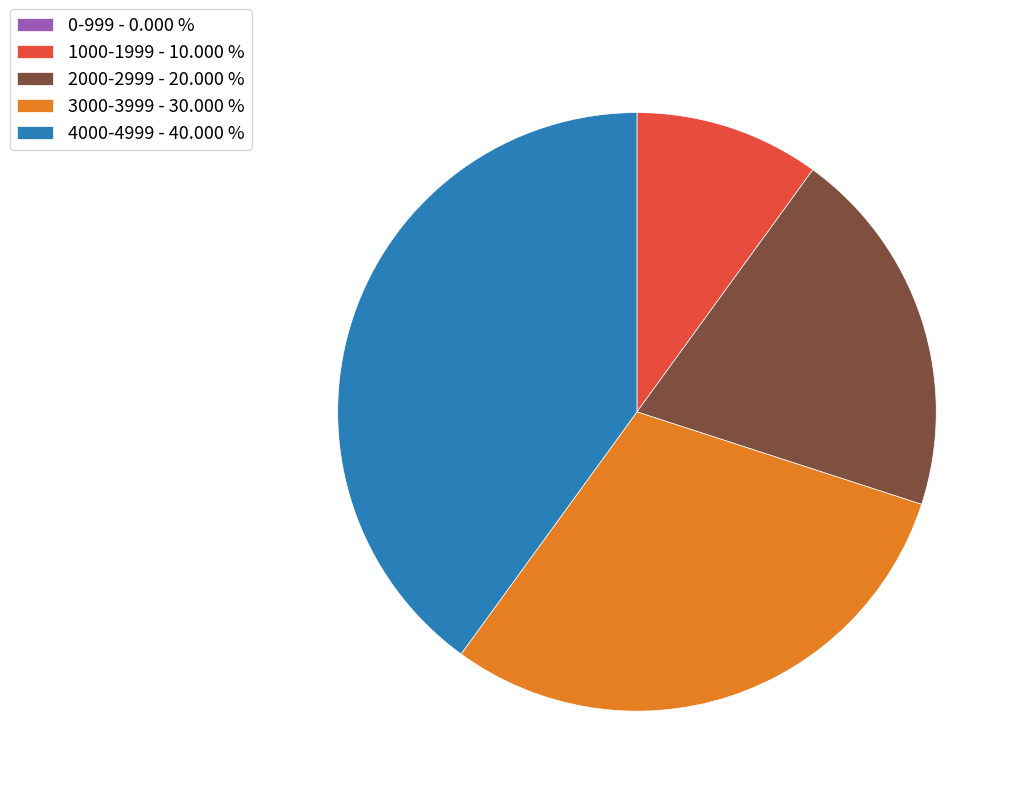

What is the ratio of the value at 3000-3999 to the value at 1000-1999?

3.0